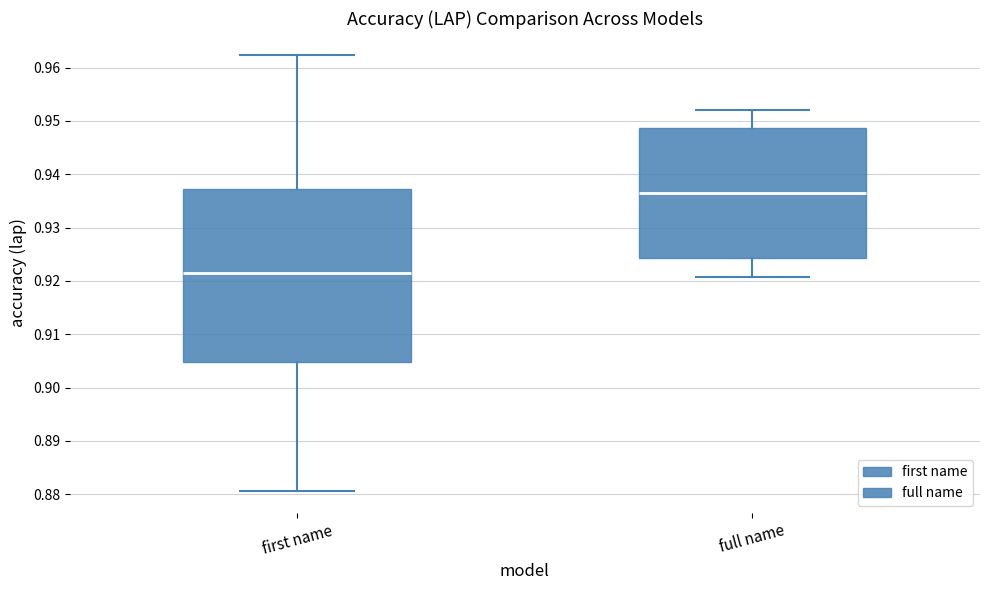

Comparing the boxes themselves (not the whiskers), which one is the tallest?

first name